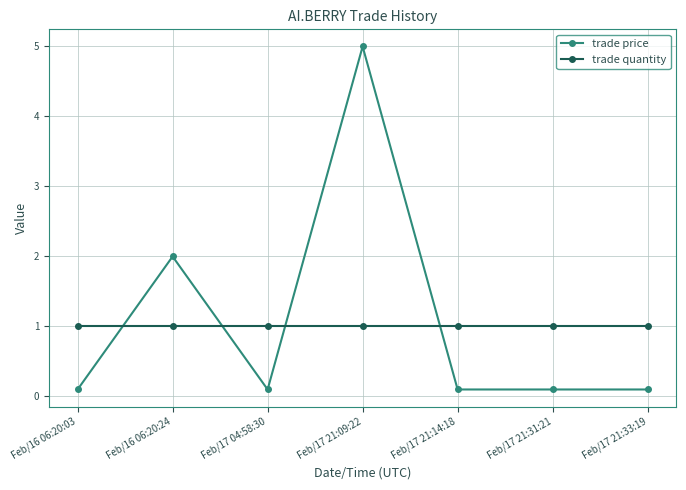

At Feb/17 21:31:21, list the series in order from largest to smallest.

trade quantity, trade price